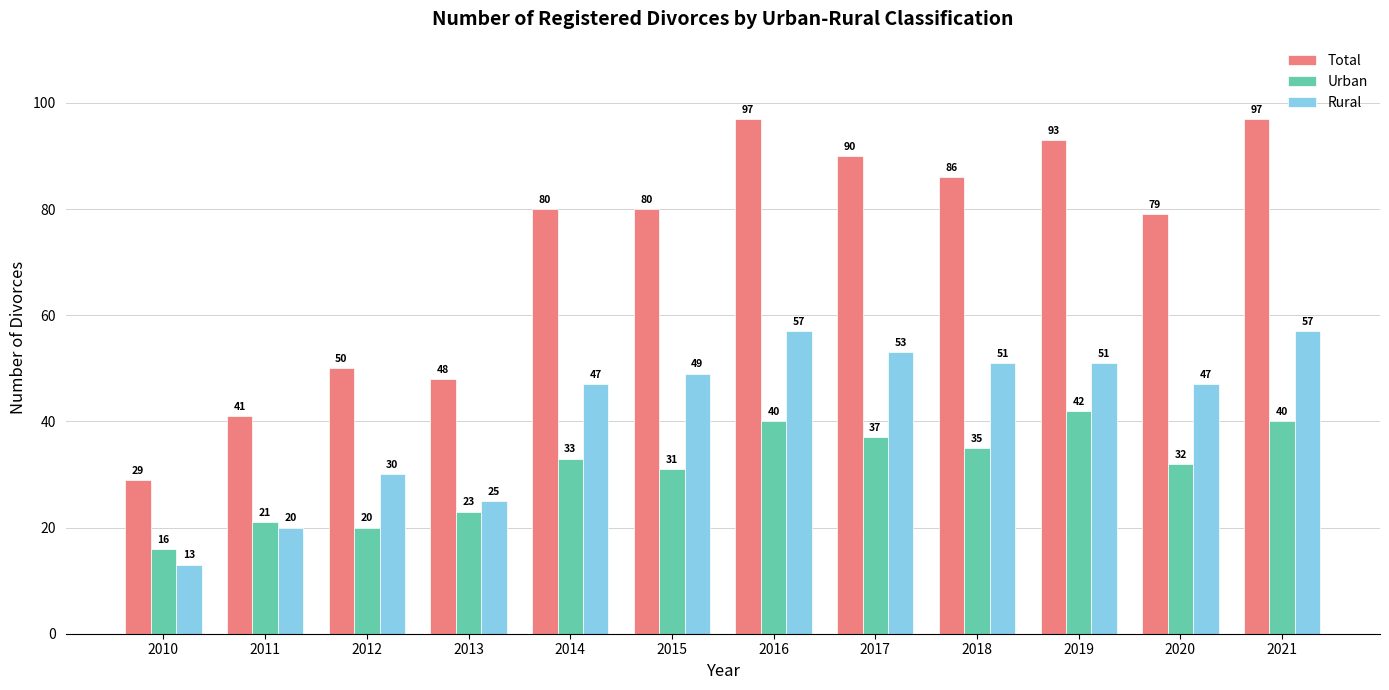

Is it true that Rural equals 25 at 2013?

True